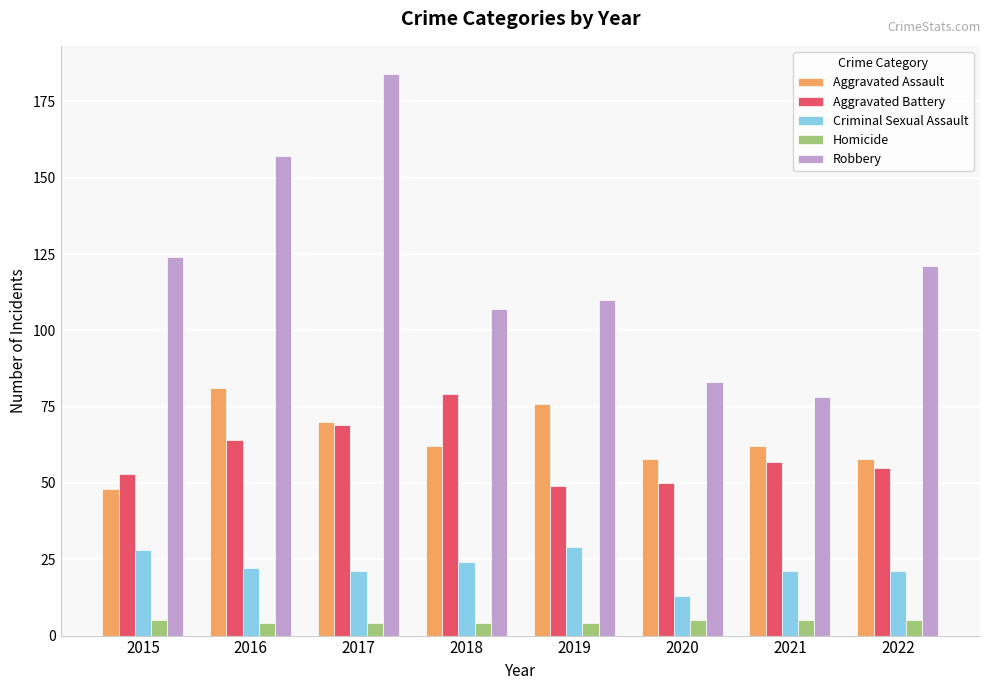

Rank the series at 2019 from highest to lowest value.

Robbery, Aggravated Assault, Aggravated Battery, Criminal Sexual Assault, Homicide